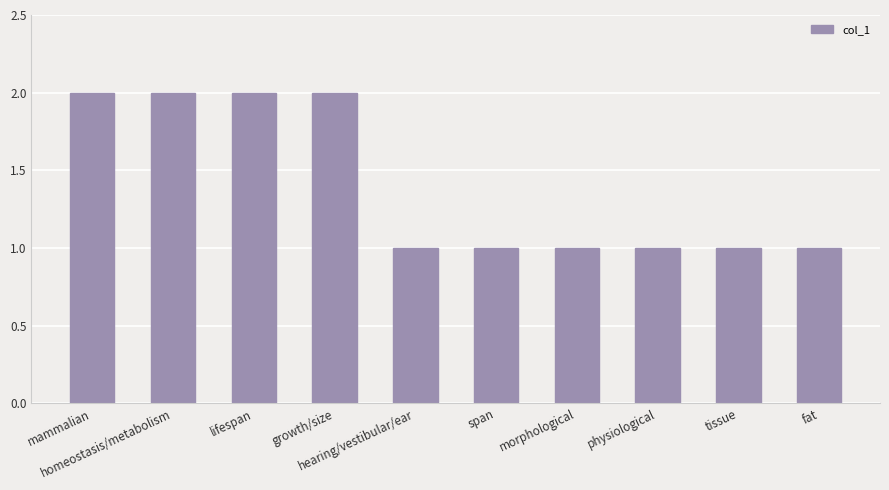

What is the change in value from lifespan to physiological?

-1